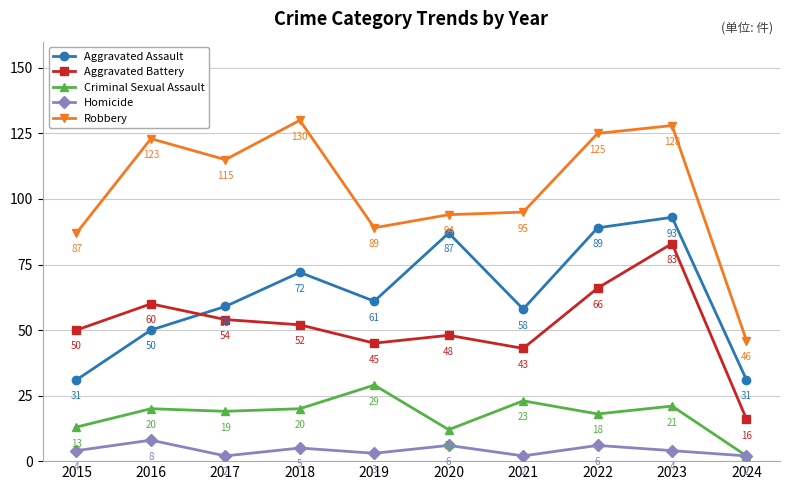

Where is Robbery nearest to the value 88?

2015